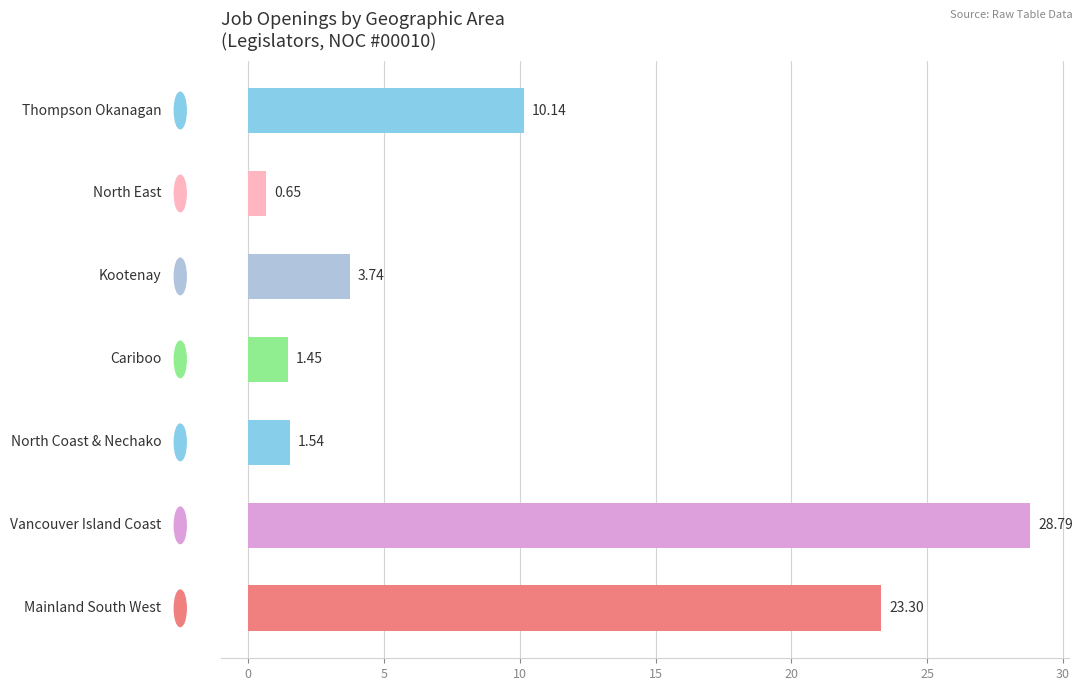

What is the average value?

9.9